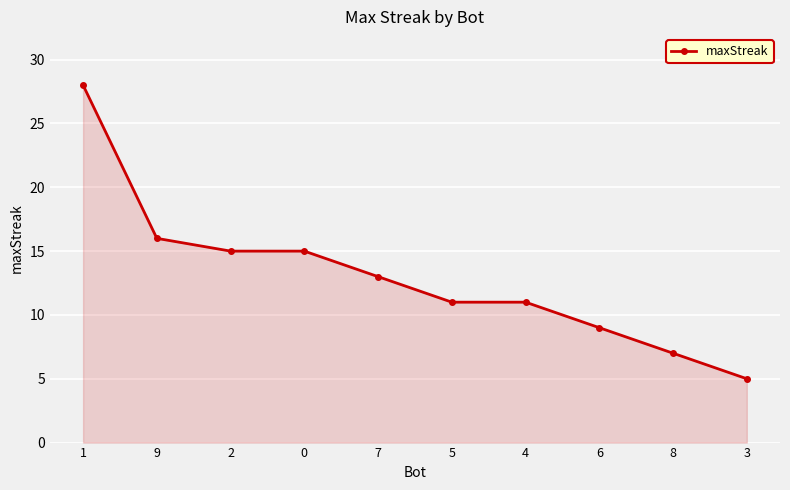

Which label corresponds to the largest value in the chart?

1